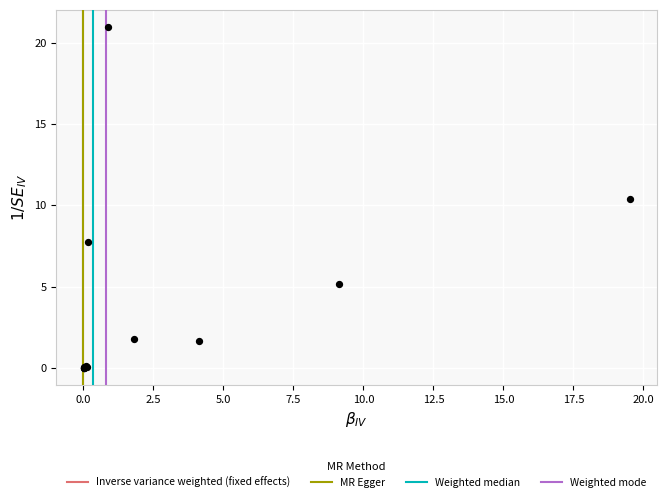

What Y value in the scatter plot is closest to 10?

10.4